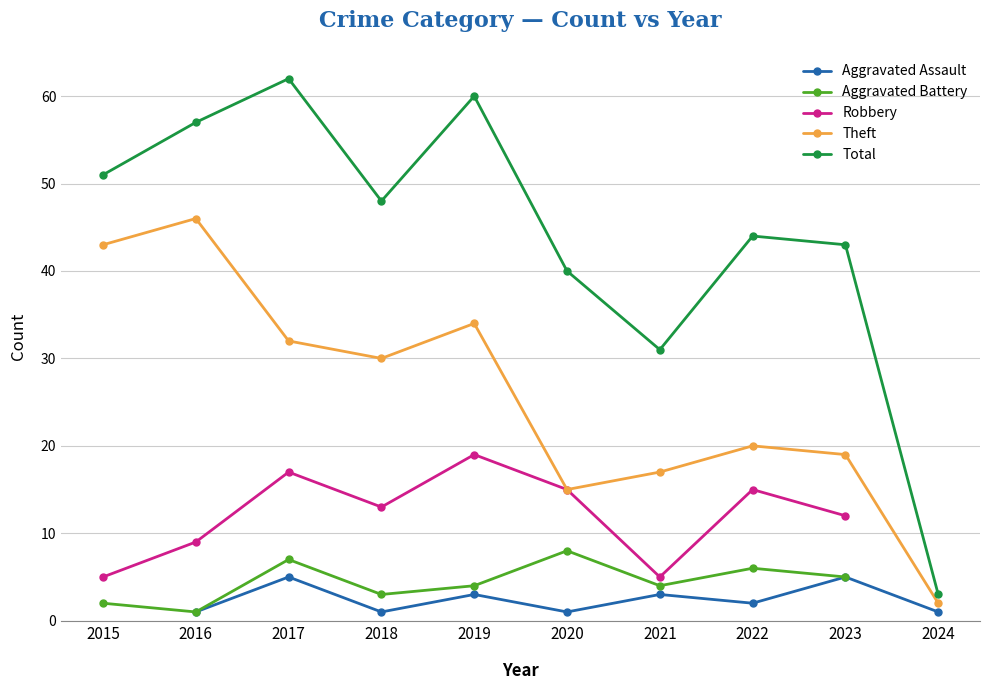

Rank the series by their average value, from lowest to highest.

Aggravated Assault, Aggravated Battery, Robbery, Theft, Total